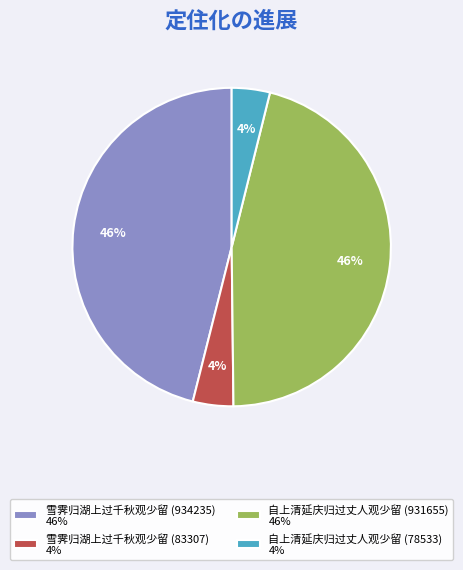

How many segments does this pie chart have?

4